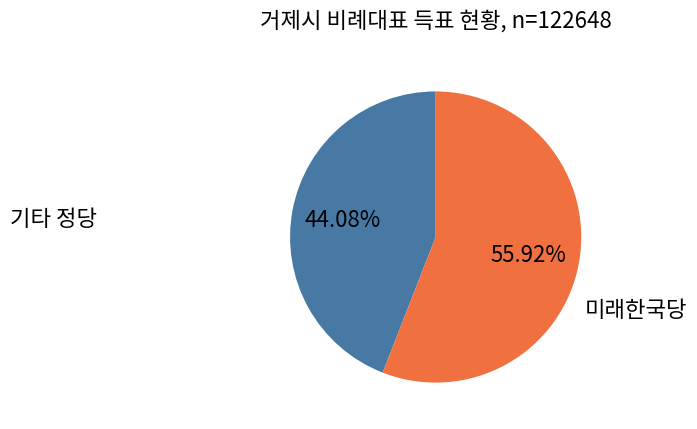

Which slice represents more than half of the pie?

미래한국당